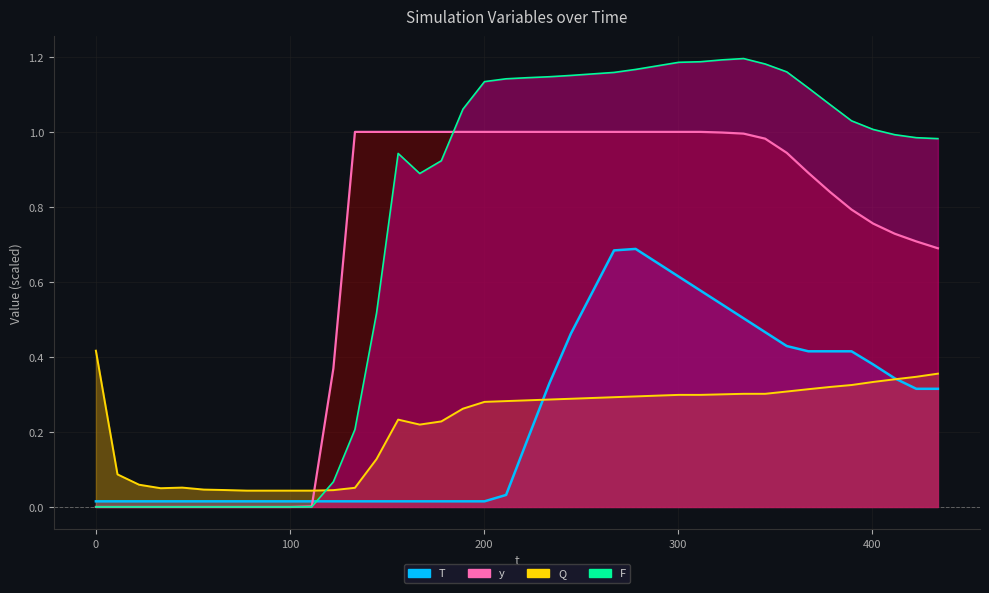

How many interior local peaks does the T series have?

1